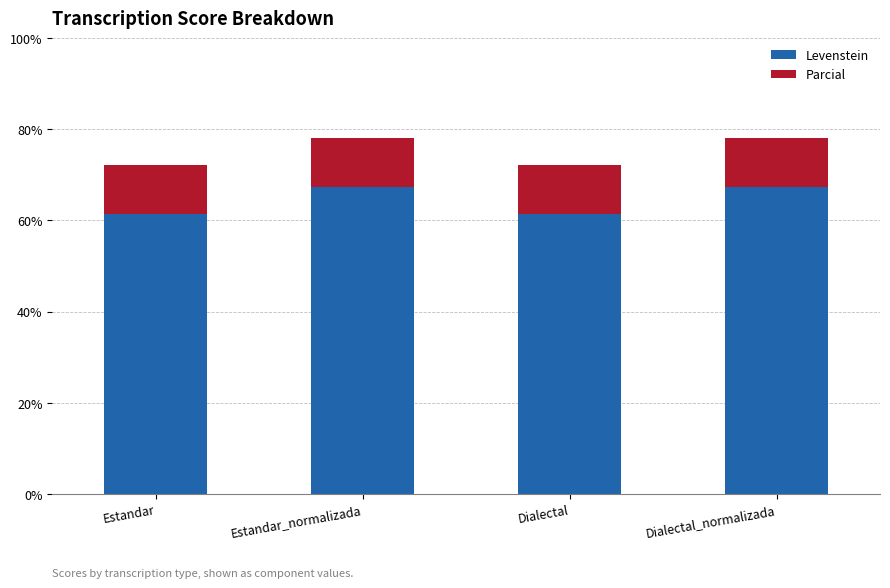

What is the maximum value for Levenstein?

67.4